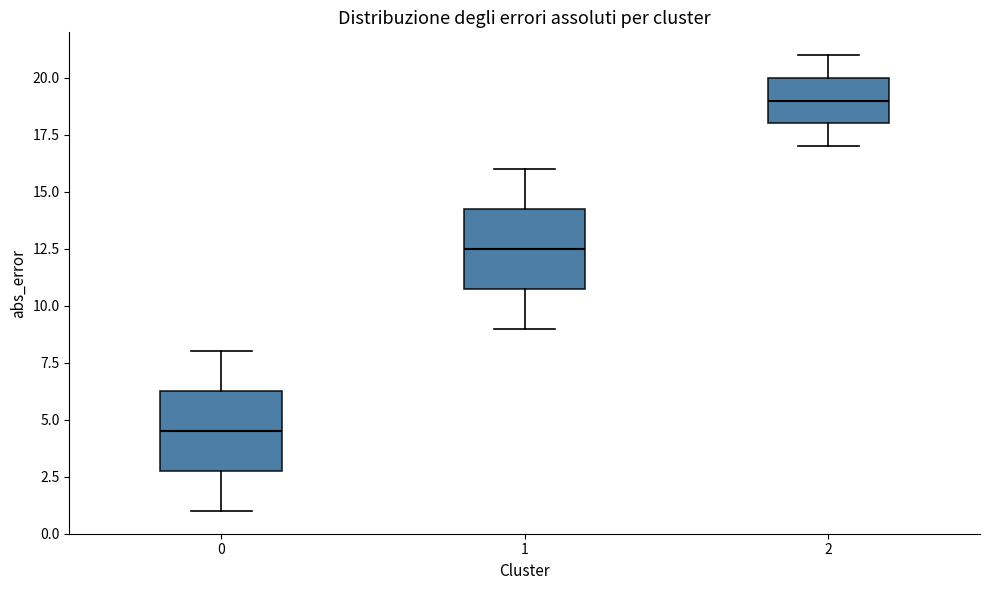

Reading left to right, transcribe this box plot: for each box, give where its median line is, the range the box spans, and where its two whiskers end, as read against the y-axis. The values are not printed on the chart, so give them approximately, as read against the axis.

0: median 4.5, box 3.0 to 6.5, whiskers 1.0 to 8.0
1: median 12.5, box 11.0 to 14.5, whiskers 9.0 to 16.0
2: median 19.0, box 18.0 to 20.0, whiskers 17.0 to 21.0